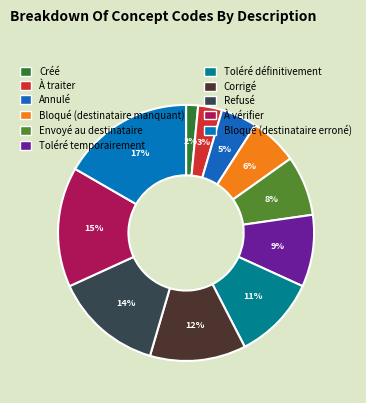

Rank the categories by value from lowest to highest.

Créé, À traiter, Annulé, Bloqué (destinataire manquant), Envoyé au destinataire, Toléré temporairement, Toléré définitivement, Corrigé, Refusé, À vérifier, Bloqué (destinataire erroné)